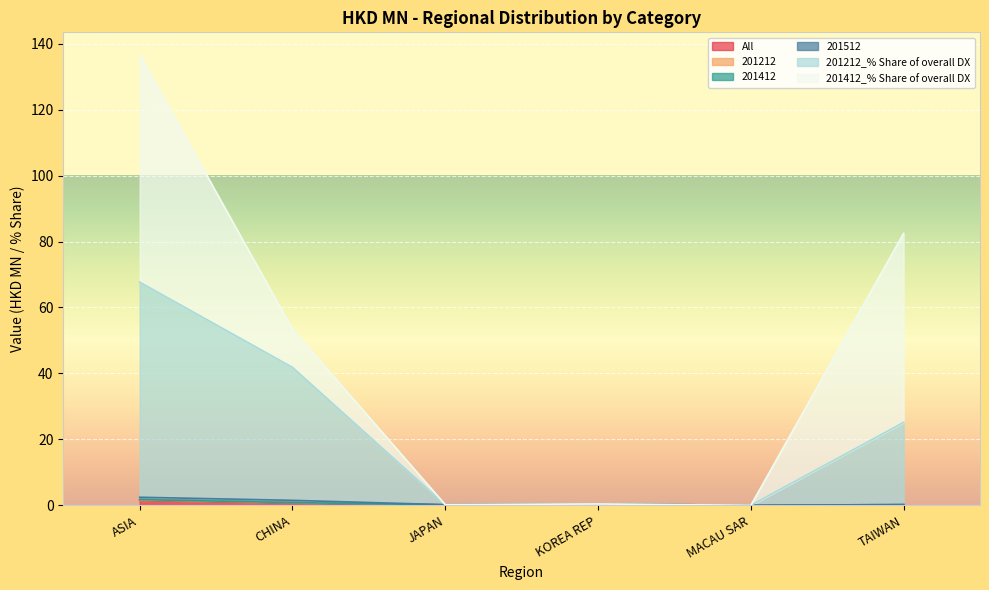

What are all the series names shown in the legend?

All, 201212, 201412, 201512, 201212_% Share of overall DX, 201412_% Share of overall DX